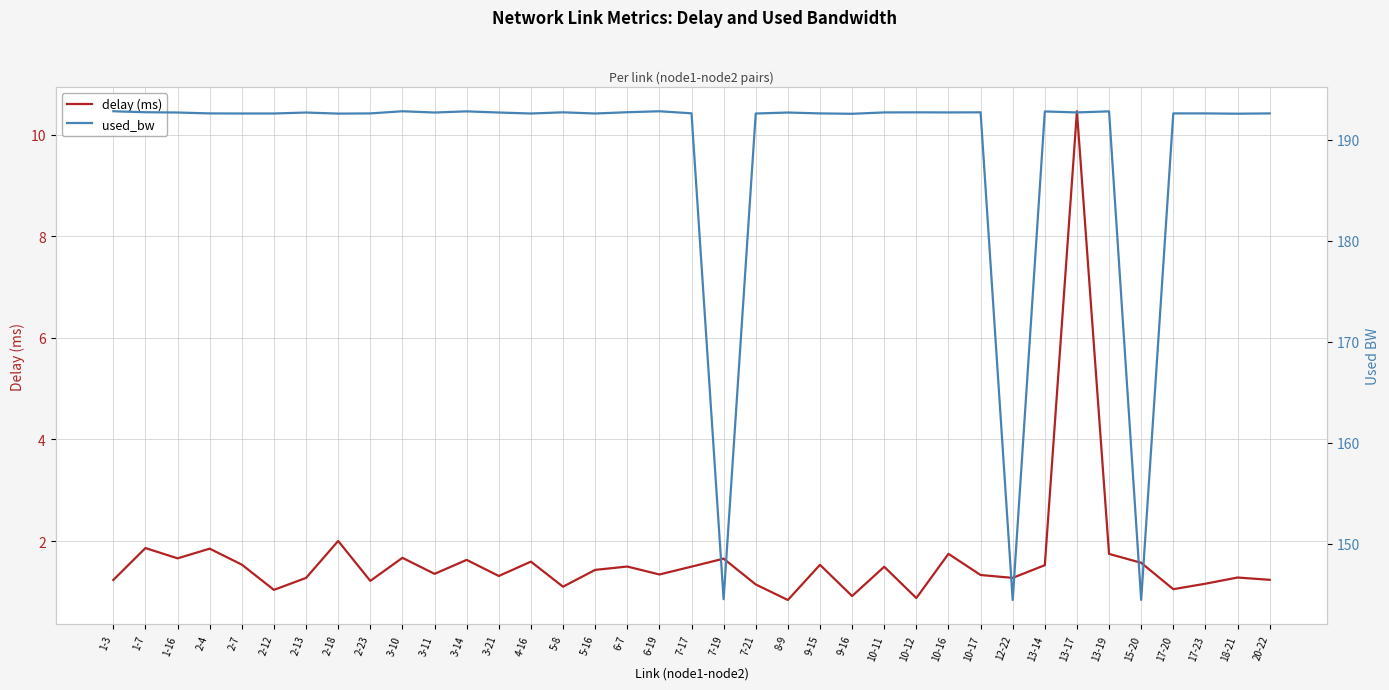

Between 9-15 and 5-8, which is larger?

9-15